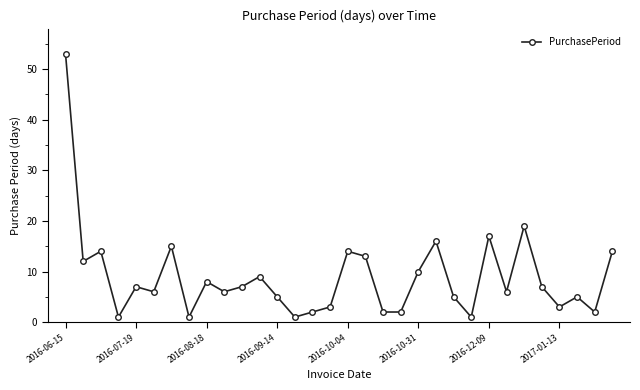

True or false: there are more than 1 points higher than both neighbors.

True